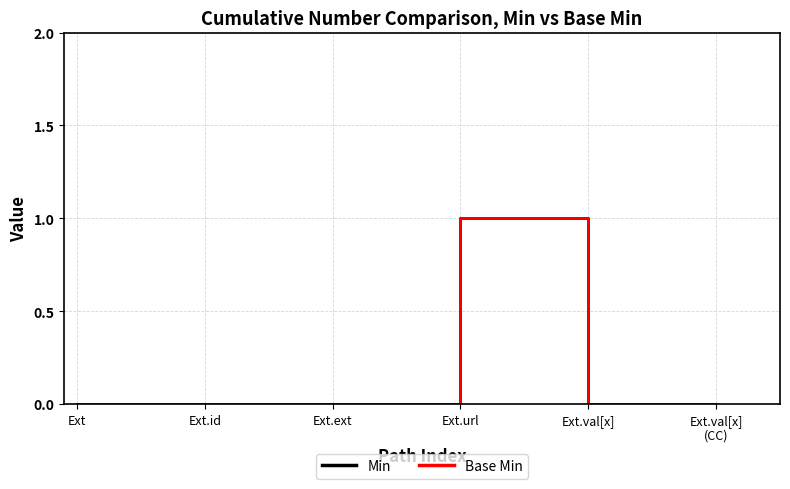

The value of Min at Ext.val[x] is 0. True or false?

False